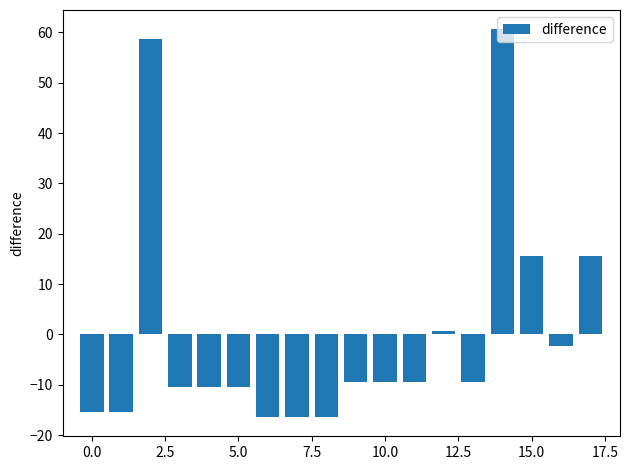

What is the difference between the second highest and minimum values?

75.0